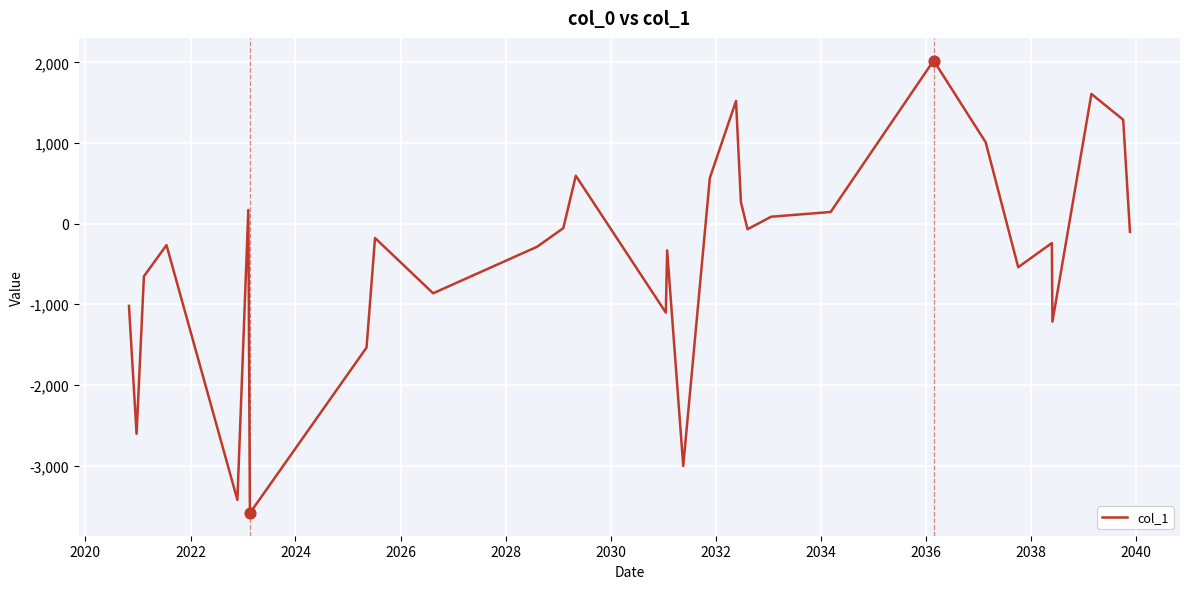

What is the difference between the maximum and minimum values?

5612.5